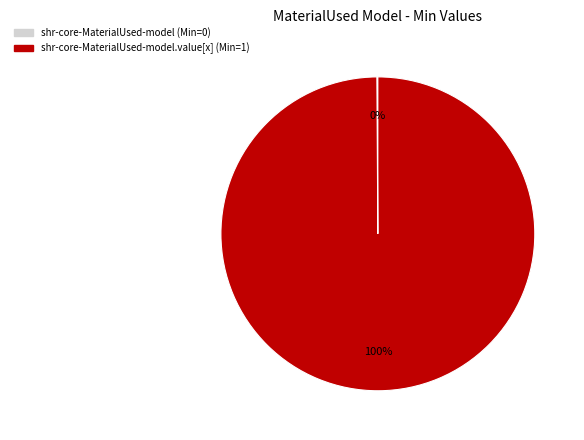

Is there a majority slice in this chart?

Yes